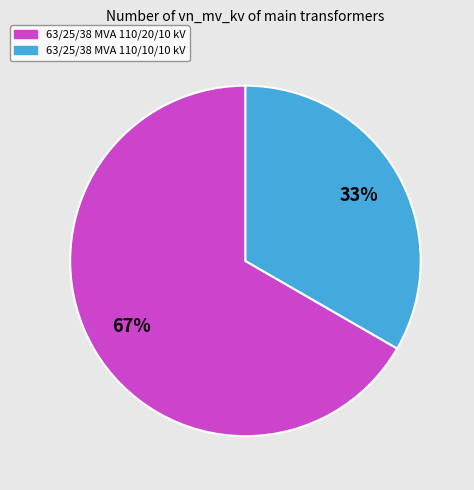

What is the largest slice in the pie chart?

63/25/38 MVA 110/20/10 kV